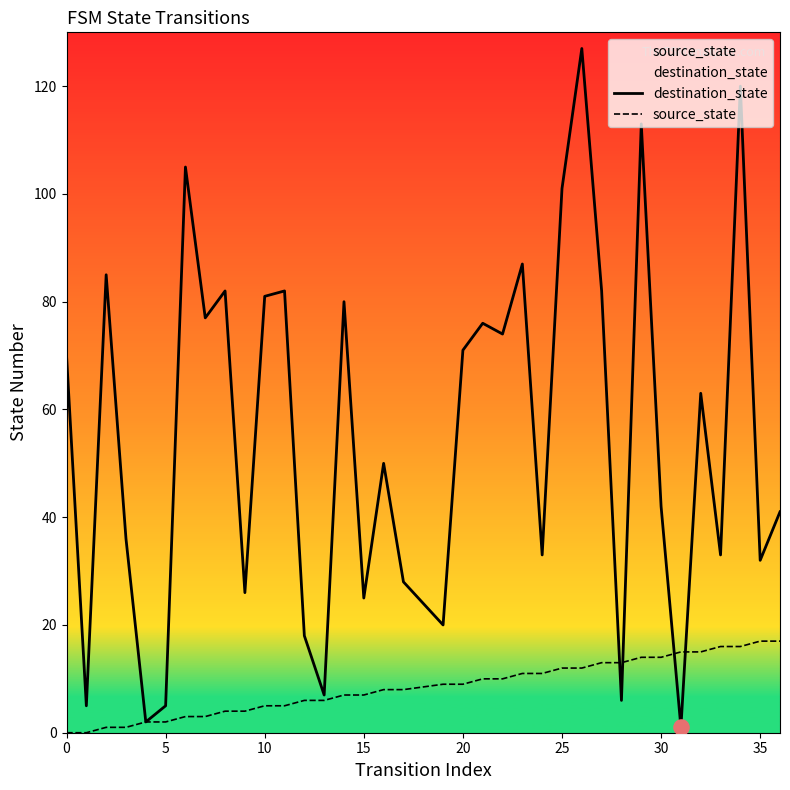

Which series changed the most between 0 and 15?

destination_state